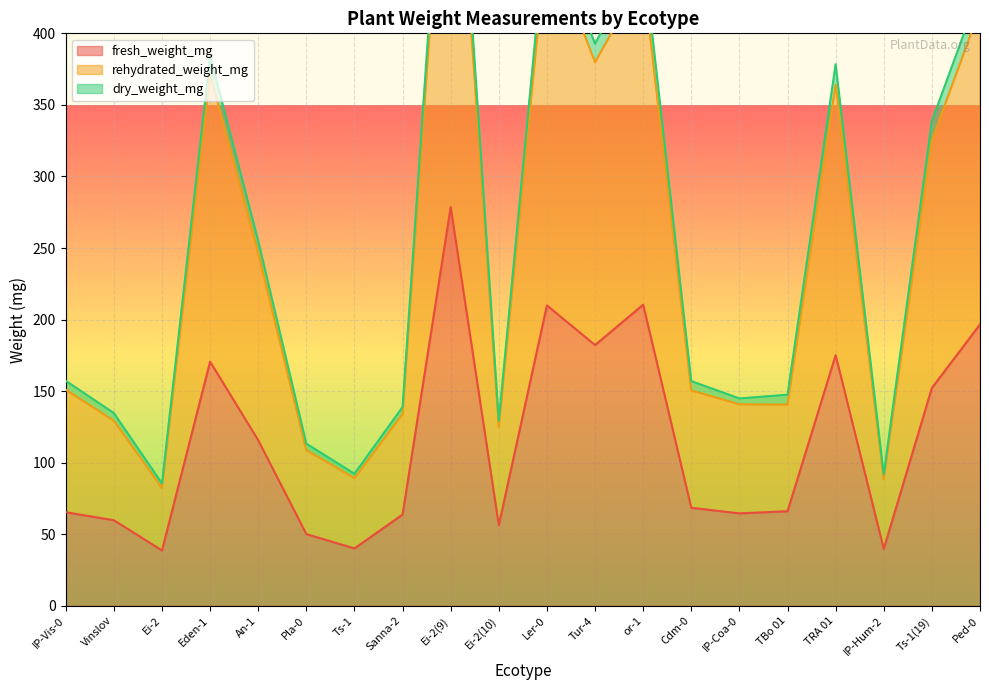

What is the average value of the dry_weight_mg series?

256.9